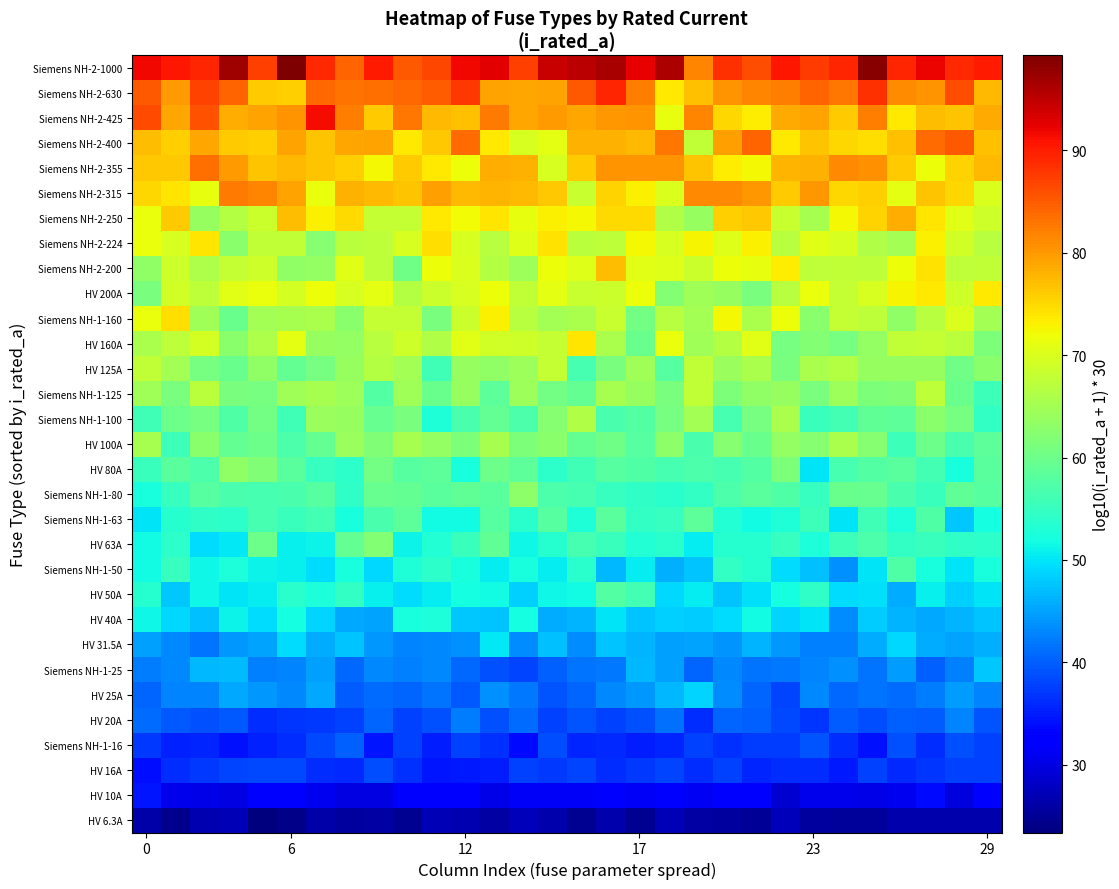

Reading left to right, list all the values displayed in this chart.

row_0: 26.3	24.6	26.9	27.1	23.4	24.2	26.1	25.5	25.9	24.8	27.0	26.9	26.0	27.4	26.5	24.8	26.4	24.7	27.0	25.8	25.7	25.0	27.5	25.7	25.3	25.4	26.6	26.4	26.4	26.5
row_1: 34.6	30.6	30.4	30.0	32.2	33.0	31.1	29.9	30.0	32.3	32.4	32.1	30.2	31.6	31.4	31.6	32.6	31.6	32.3	31.3	31.7	32.2	29.0	30.7	30.5	30.2	30.8	33.6	29.9	32.8
row_2: 33.8	36.3	37.2	38.0	38.2	38.4	36.3	36.1	38.5	36.6	34.6	34.8	35.2	37.8	37.2	38.2	36.1	37.2	38.1	36.3	37.8	35.7	36.2	36.2	34.7	37.8	36.0	36.9	37.8	37.7
row_3: 37.1	35.4	35.8	34.2	35.3	36.3	38.4	40.1	34.4	37.6	35.0	37.8	36.7	33.5	38.6	35.8	35.9	34.9	35.7	37.7	36.6	37.5	37.6	39.4	36.3	34.2	38.9	36.3	39.0	37.6
row_4: 41.0	39.5	38.8	39.5	36.3	36.8	37.0	37.7	40.5	37.9	38.9	42.2	39.0	41.1	37.8	39.3	37.8	39.0	41.3	36.2	40.5	40.1	38.5	36.8	39.8	38.6	40.1	39.7	42.8	39.2
row_5: 40.3	42.8	42.9	45.3	44.2	43.2	45.6	39.9	41.1	40.5	41.6	39.5	43.8	42.0	39.3	40.3	43.1	44.2	46.7	48.6	43.3	40.3	37.9	43.0	40.7	41.6	41.2	42.2	44.7	42.8
row_6: 42.2	43.2	46.6	46.9	42.6	42.8	44.7	40.7	43.2	42.4	43.1	40.7	39.1	38.0	40.1	41.5	41.8	46.6	44.8	40.4	43.2	41.6	41.8	42.8	43.8	41.7	44.7	40.0	42.5	48.0
row_7: 45.0	43.0	41.6	44.3	45.2	49.4	45.7	47.6	44.2	42.7	43.2	43.7	50.2	43.5	47.3	43.3	47.5	46.2	45.0	45.3	43.9	46.4	44.3	42.6	42.5	45.7	48.9	45.7	45.1	46.0
row_8: 51.5	48.9	47.4	51.1	49.4	52.1	48.8	45.4	45.1	52.4	52.6	47.9	47.5	51.9	45.7	46.2	49.9	47.4	48.4	48.0	49.2	51.8	48.6	49.9	43.4	48.3	46.3	45.4	46.3	47.6
row_9: 53.6	47.8	51.3	50.0	50.4	53.8	52.6	54.7	50.8	49.4	50.7	51.8	51.7	48.4	51.5	51.8	57.7	56.0	49.0	50.5	47.5	49.7	52.0	54.3	49.4	49.6	45.7	50.8	48.5	49.9
row_10: 51.8	54.9	51.5	52.7	51.1	50.8	49.2	52.3	49.0	52.9	54.0	52.2	50.5	52.4	50.4	53.6	46.5	50.4	46.1	47.4	54.7	53.5	49.4	47.4	43.6	49.8	57.4	52.3	49.8	52.4
row_11: 51.8	53.9	49.4	50.2	60.0	50.7	51.2	59.2	62.1	51.0	53.2	55.1	58.9	51.5	53.5	56.3	55.4	53.2	53.8	50.5	53.5	53.5	54.8	52.7	55.5	56.9	54.6	55.1	54.3	54.2
row_12: 50.0	53.4	54.5	54.0	56.3	55.1	56.0	52.3	56.6	58.6	51.6	51.8	57.8	53.7	58.0	53.0	58.1	54.5	54.9	58.4	53.2	51.6	53.0	55.4	49.9	55.9	52.7	57.3	47.7	52.1
row_13: 52.4	54.9	58.0	56.7	56.5	56.8	57.8	54.4	59.3	59.2	58.4	58.8	58.1	63.1	57.0	56.4	55.1	54.3	53.7	54.7	57.1	58.2	57.4	55.1	59.8	59.4	56.8	55.4	58.8	57.8
row_14: 55.2	58.2	57.0	63.2	61.8	58.4	55.1	54.1	60.7	58.0	58.6	52.3	59.9	58.6	54.1	55.9	58.0	57.4	56.4	57.0	56.5	57.7	61.5	49.9	56.6	57.8	58.1	56.2	52.2	58.2
row_15: 65.3	55.5	62.7	59.1	59.9	57.0	59.1	64.0	61.9	65.3	63.7	61.4	65.4	61.4	62.6	59.2	60.3	58.0	63.1	56.6	62.5	59.6	63.7	62.4	65.6	62.3	55.4	59.9	56.6	58.6
row_16: 55.8	59.9	60.9	57.4	60.7	55.8	64.1	63.9	59.4	61.2	52.9	56.7	59.2	56.9	62.3	66.1	56.6	57.6	60.8	65.0	56.5	60.9	65.6	55.2	56.3	58.9	58.6	62.6	60.9	54.8
row_17: 64.6	61.2	67.0	61.0	61.0	64.7	65.4	64.4	57.7	64.7	59.8	63.8	58.5	64.4	60.5	59.0	65.3	63.8	61.1	67.6	61.6	63.1	63.9	61.1	64.5	61.3	61.7	67.3	59.7	55.4
row_18: 67.8	65.0	60.8	59.8	63.1	59.2	60.9	64.0	66.7	64.9	55.8	64.0	63.2	64.3	68.1	56.5	61.1	64.9	58.0	67.7	64.2	65.7	61.2	65.6	66.4	63.7	63.7	63.9	60.3	62.5
row_19: 65.7	67.5	69.5	62.7	65.8	71.1	63.7	63.5	66.9	69.0	66.2	70.6	69.0	69.0	68.0	73.9	65.5	59.6	71.5	64.7	66.6	70.5	60.9	62.1	60.9	63.6	67.7	67.9	67.1	61.5
row_20: 71.5	74.6	64.9	59.8	65.2	65.3	65.6	62.5	68.1	67.9	61.3	68.5	73.0	66.8	65.1	65.7	68.2	60.5	66.7	64.9	72.3	65.6	71.7	62.6	68.1	67.3	63.3	66.8	70.2	65.1
row_21: 61.1	69.3	67.5	70.7	71.5	69.6	71.7	69.9	70.9	66.7	68.5	69.8	71.9	67.7	70.9	68.2	68.7	72.0	62.2	64.6	64.0	61.0	66.8	71.7	68.1	69.8	72.9	73.7	68.9	73.8
row_22: 63.3	69.0	66.0	67.9	68.8	63.2	63.5	70.8	67.3	60.2	71.8	70.0	66.6	64.5	72.0	70.3	77.3	70.5	70.4	68.5	71.9	71.3	73.4	67.3	67.6	67.4	71.8	74.3	67.5	67.6
row_23: 71.7	69.7	73.9	62.6	67.6	67.8	62.4	67.2	67.3	69.9	74.5	69.7	66.9	70.4	74.3	67.1	67.4	72.5	69.8	72.8	70.5	73.0	66.9	70.5	69.8	66.3	65.0	73.0	69.3	67.0
row_24: 71.6	76.1	63.8	66.6	68.7	77.2	73.0	74.8	67.9	68.0	73.6	72.2	74.0	71.3	73.0	72.6	74.8	74.9	66.2	63.9	75.6	76.3	68.3	65.3	72.3	75.3	78.5	73.8	70.7	68.8
row_25: 75.0	73.9	71.2	82.7	81.7	79.3	71.5	78.2	77.4	76.6	79.7	77.4	77.8	77.4	76.3	68.3	75.3	72.9	70.2	81.3	81.5	80.1	75.9	80.1	75.0	75.8	70.9	76.5	75.2	70.1
row_26: 76.3	76.2	83.4	80.0	76.6	77.5	76.7	75.8	72.4	76.0	73.7	71.8	78.5	78.0	69.7	76.1	80.4	80.6	80.5	76.7	73.3	72.4	77.9	78.0	81.5	80.8	76.0	71.8	75.3	77.4
row_27: 77.3	75.8	79.1	76.1	75.6	79.3	76.5	79.0	79.2	73.6	76.2	83.7	73.6	69.8	70.8	78.2	78.2	77.6	82.8	67.7	79.6	84.2	73.7	76.6	75.2	74.6	76.8	83.7	85.3	76.8
row_28: 86.4	79.0	85.8	78.5	79.4	80.3	91.4	82.2	76.1	82.7	77.5	77.0	82.5	79.0	80.0	78.9	80.2	80.6	71.2	81.5	75.0	73.2	78.7	79.2	76.1	82.2	73.6	77.3	76.6	78.7
row_29: 85.2	79.8	87.0	84.3	76.1	75.8	83.9	83.1	83.6	83.9	84.9	88.0	79.3	79.1	79.4	85.2	89.2	82.2	73.5	76.8	80.5	81.7	82.3	84.2	82.7	88.4	81.2	80.4	86.0	77.6
row_30: 91.8	90.5	89.3	97.2	87.2	99.3	89.0	84.3	90.3	85.2	86.6	91.8	92.5	87.2	94.5	95.2	96.5	92.4	96.1	81.5	88.6	86.1	90.5	87.4	89.3	98.5	89.2	91.9	89.0	90.4